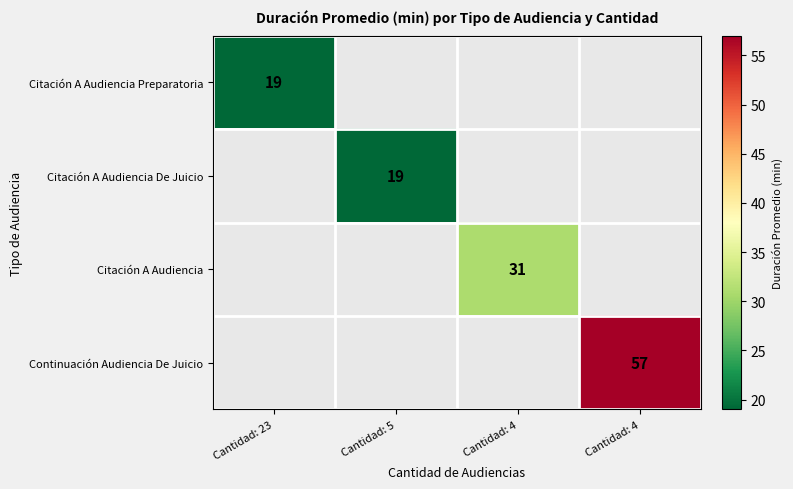

Is it true that Continuación Audiencia De Juicio equals 80.2 at Cantidad: 4?

False